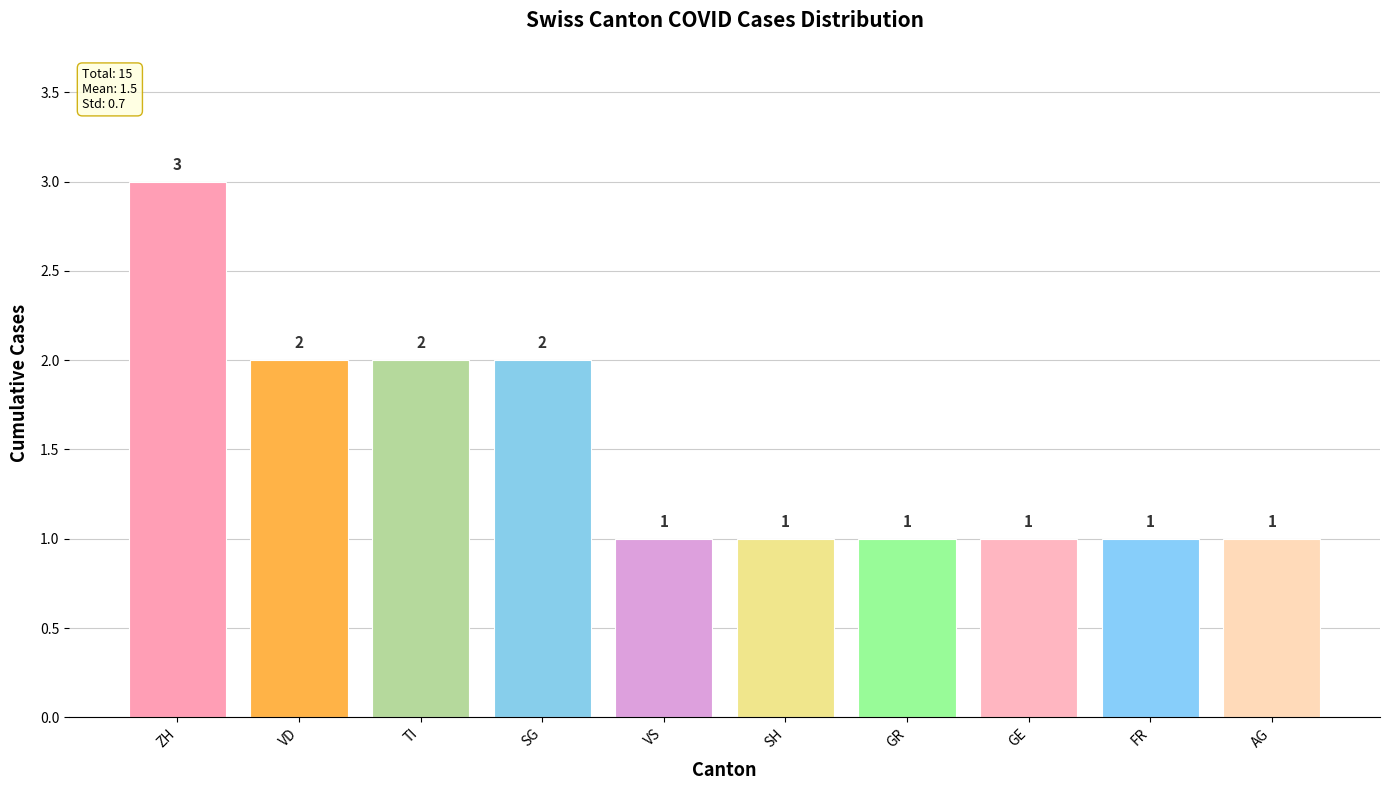

The value at SH is 1. True or false?

True